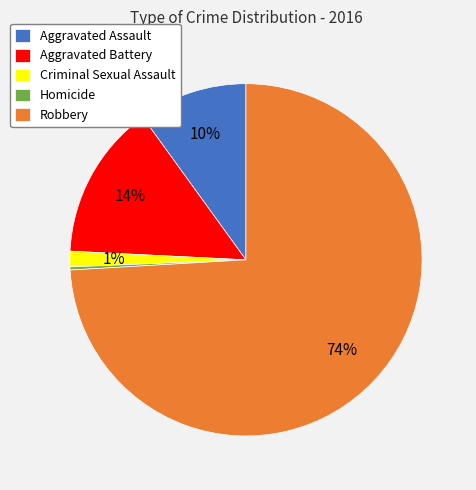

Do Robbery and Aggravated Battery together represent more than half of the pie?

Yes